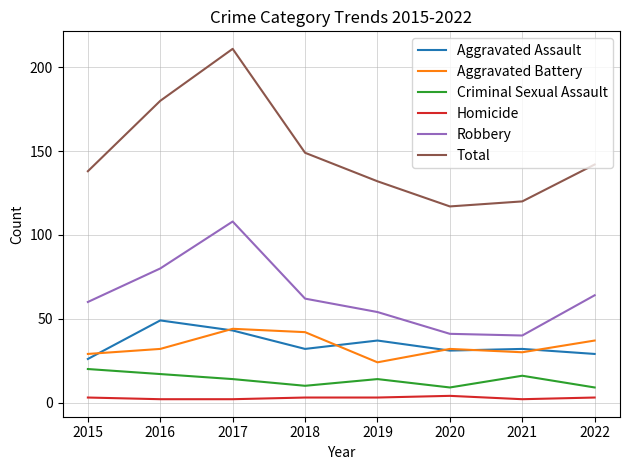

The value of Aggravated Battery at 2018 is 17. True or false?

False